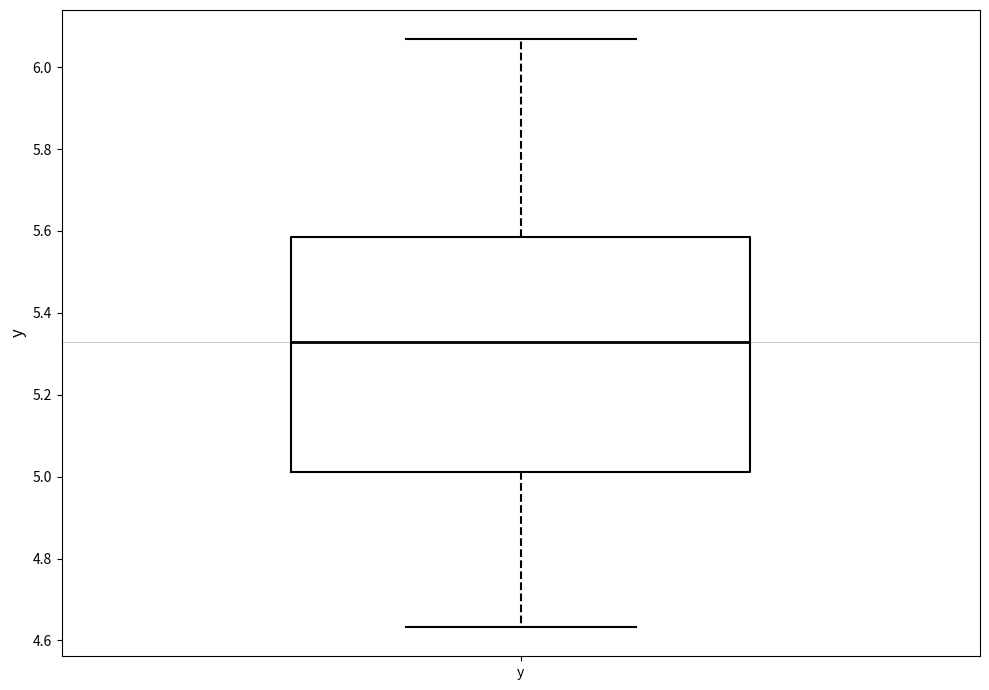

Read this box plot against the y-axis: the position of the median line, the range covered by the box, and the ends of both whiskers. The values are not printed on the chart, so give them approximately, as read against the axis.

median 5.32, box 5.02 to 5.58, whiskers 4.64 to 6.06